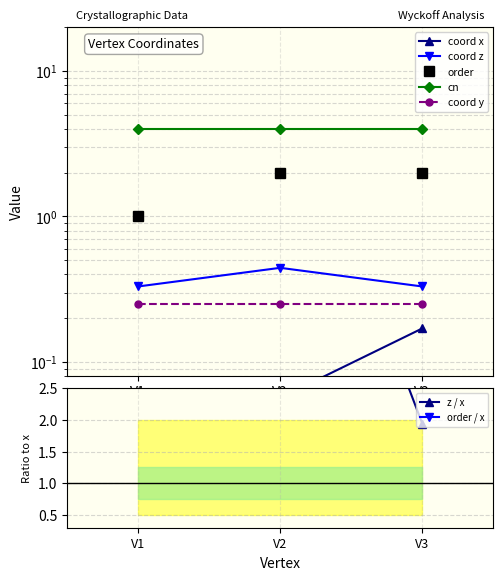

Count the z values in the range 0 to 1.

3